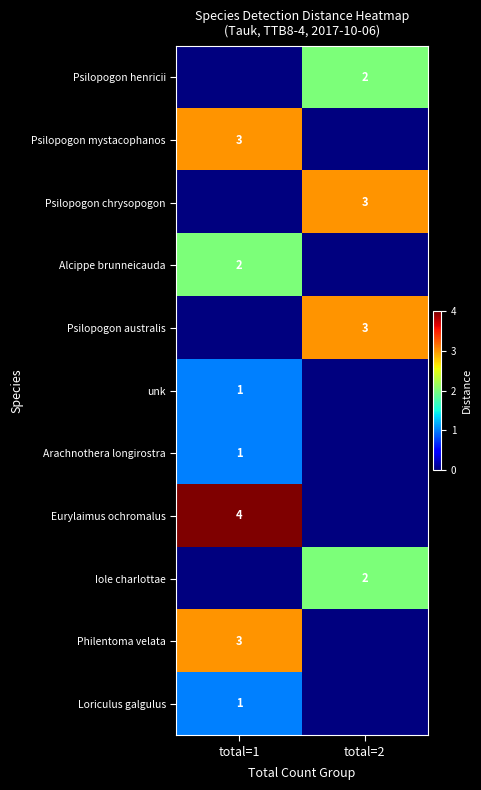

Is the value of Psilopogon australis at total=2 greater than the value of unk at total=1?

Yes